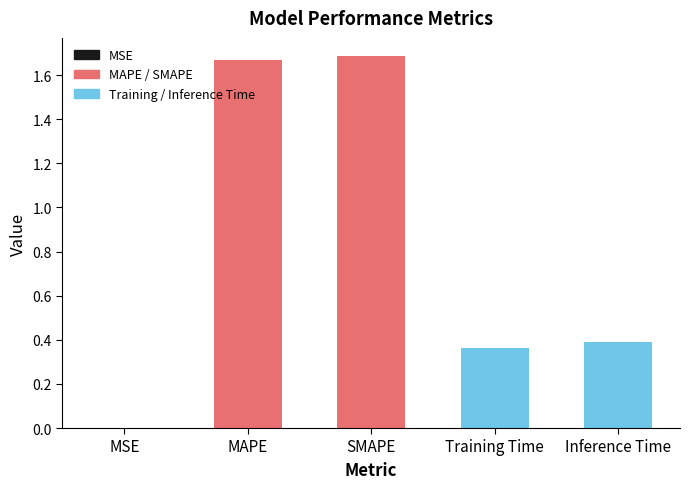

What is the difference between the values at MAPE and Training Time?

1.3